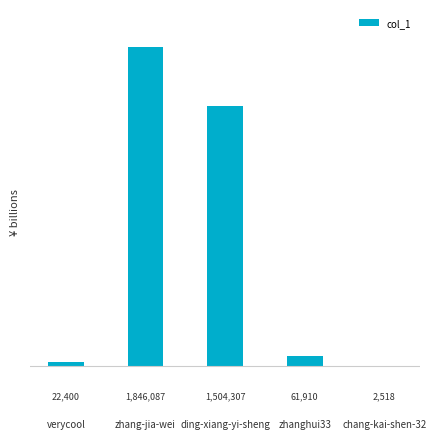

What is the sum of the values at verycool and chang-kai-shen-32?

24918